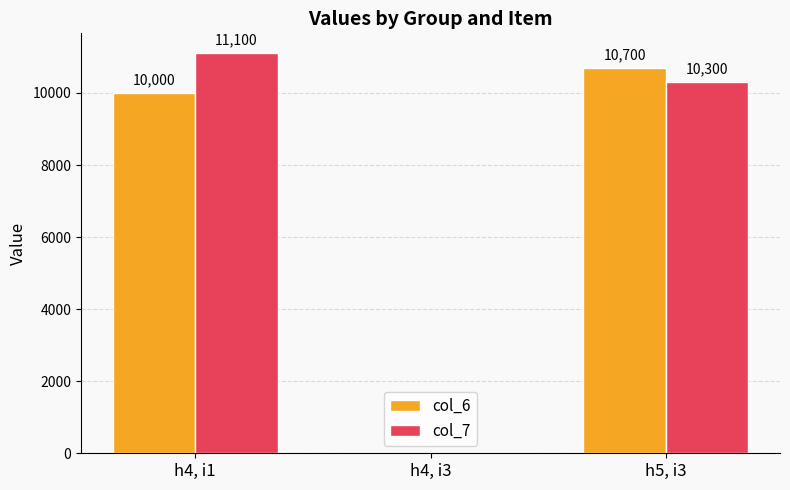

Reading right to left, transcribe all the data shown in this chart.

col_6: 10700	0	10000
col_7: 10300	0	11100